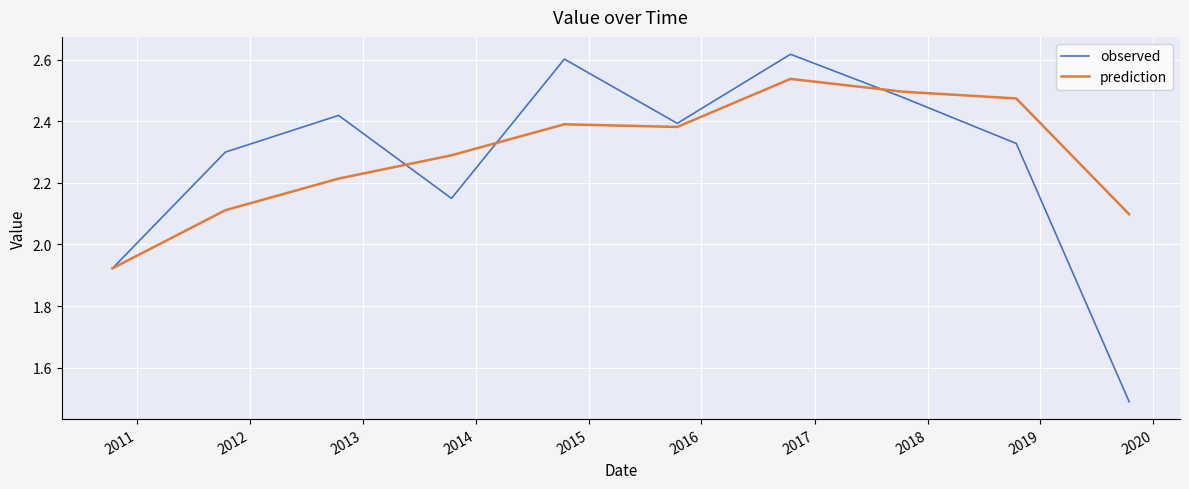

Which series has the largest total across all categories?

prediction